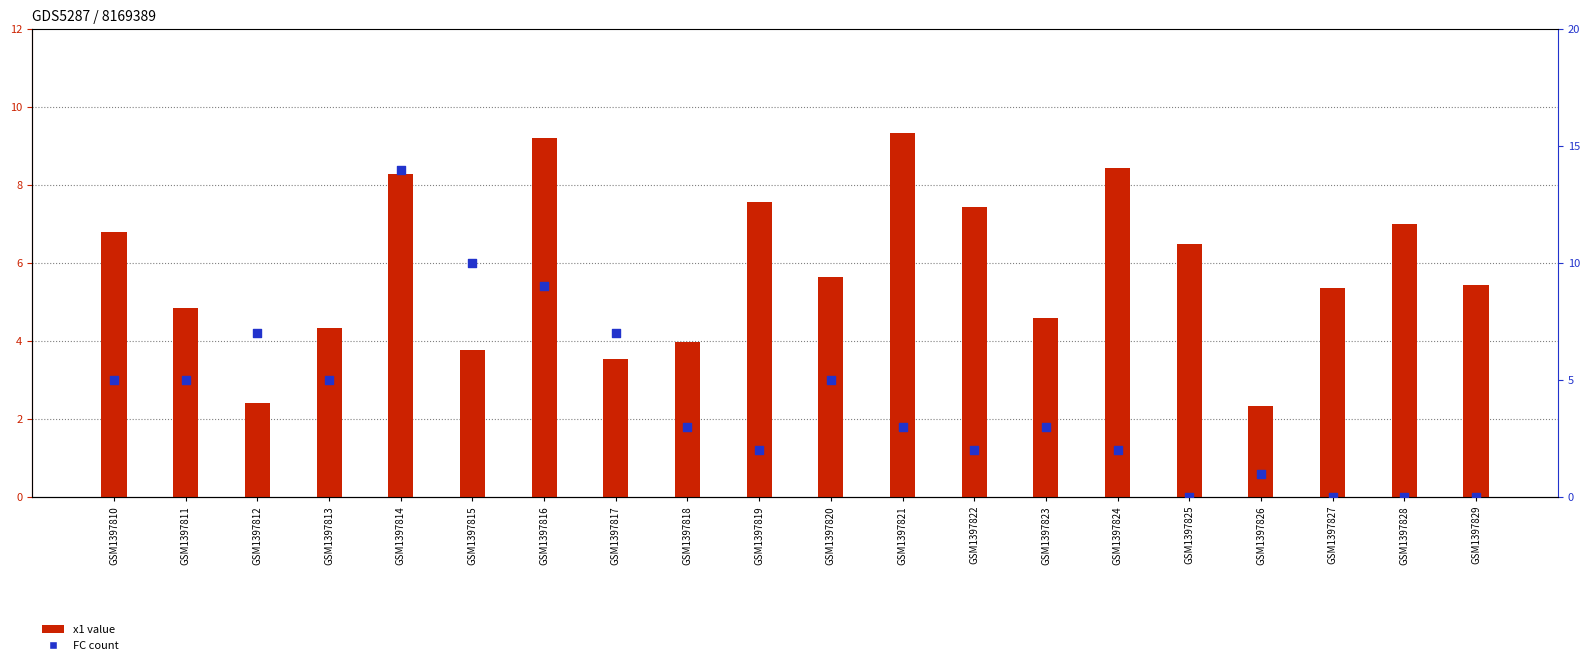

What are all the series names shown in the legend?

x1 value, FC count